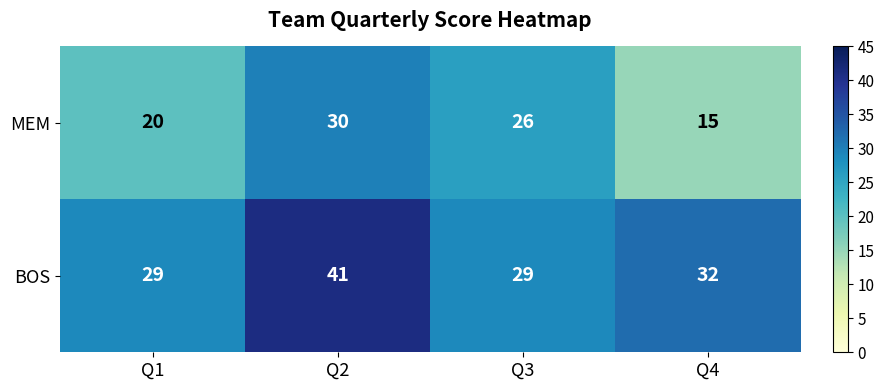

What is the maximum value for MEM?

30